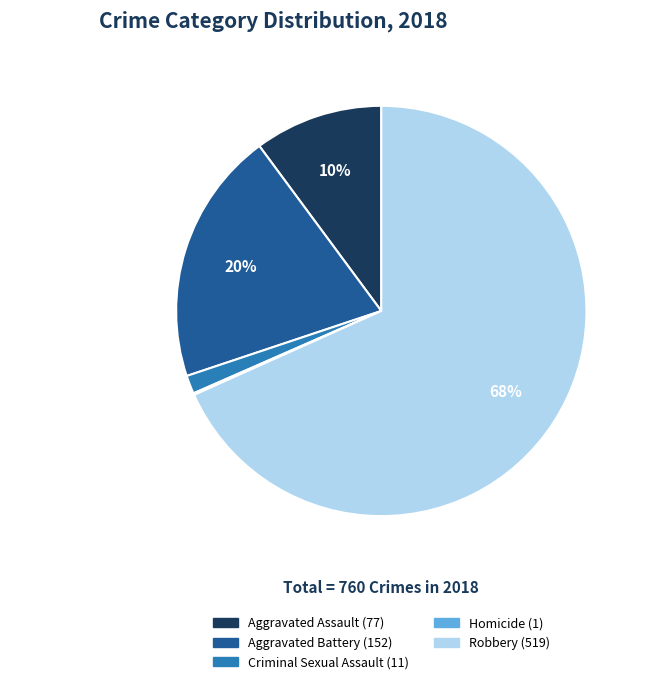

Approximately how many times larger is the value at Homicide compared to Criminal Sexual Assault?

0.1